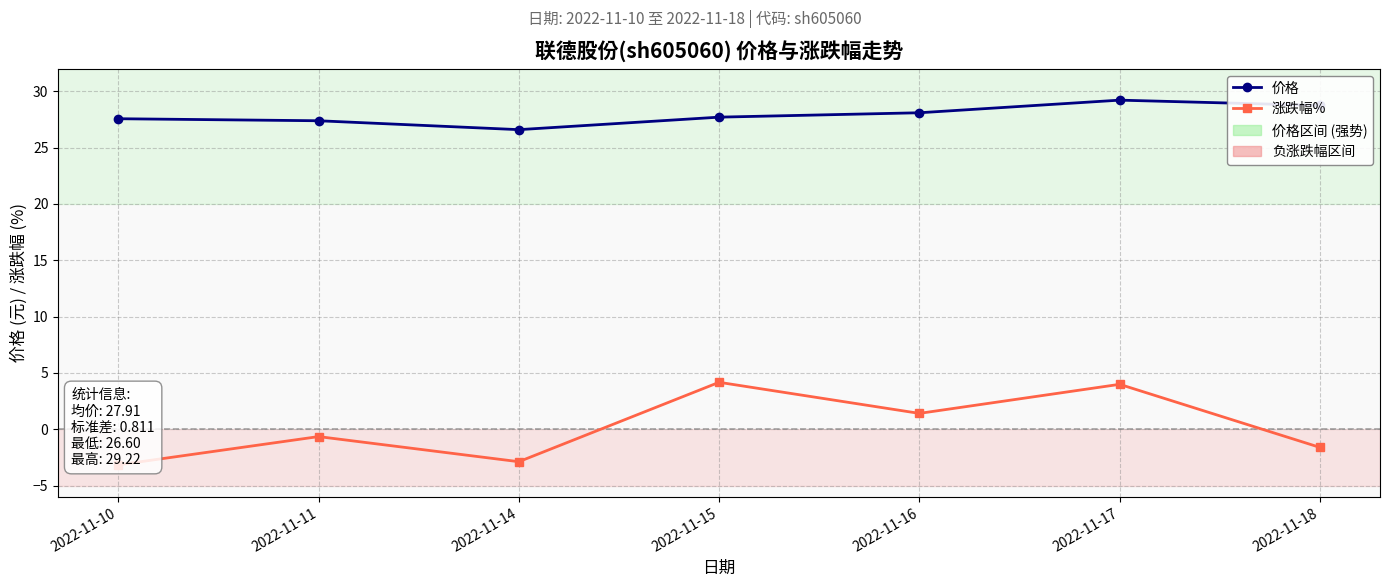

What is the average value of the 价格 series?

27.9